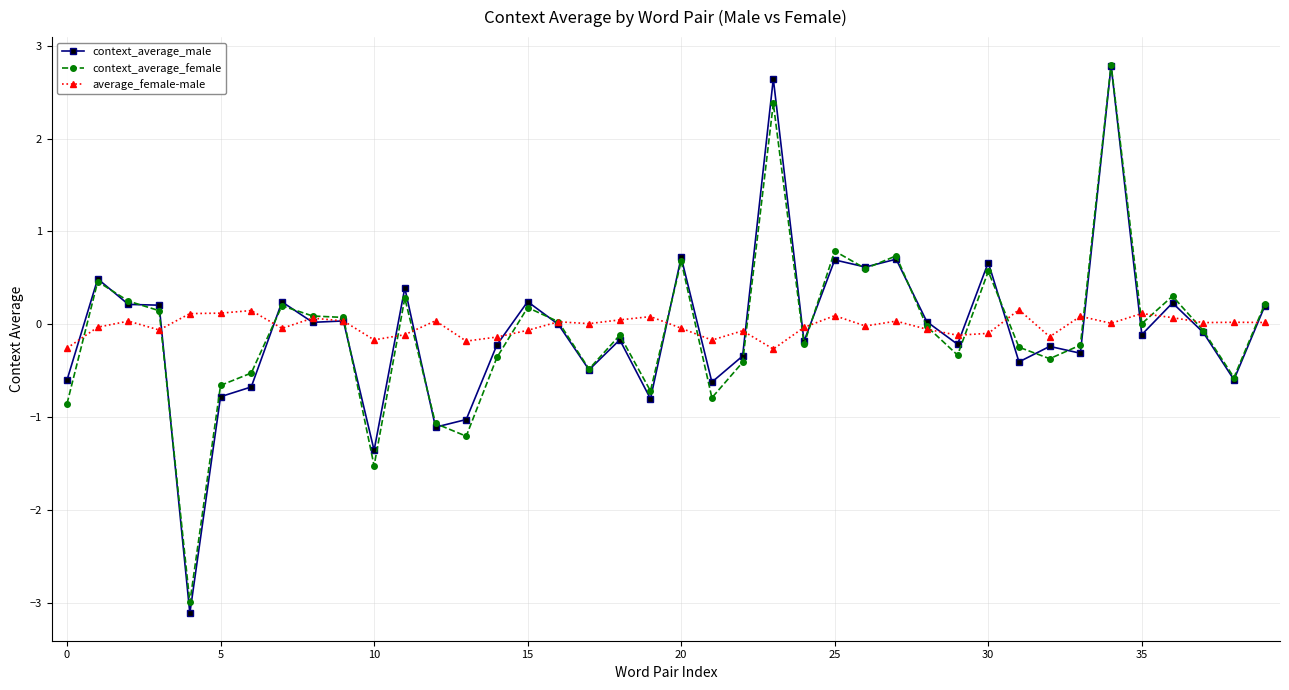

True or false: context_average_male has more than 0 points higher than both neighbors.

True